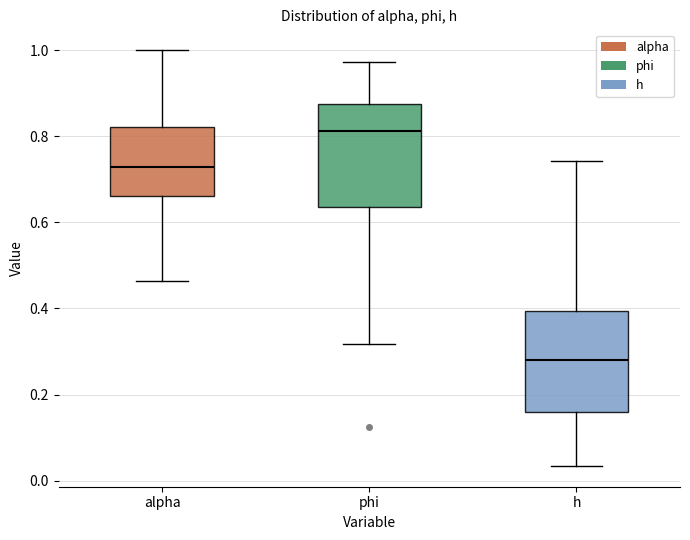

Reading left to right, transcribe this box plot: for each box, give where its median line is, the range the box spans, and where its two whiskers end, as read against the y-axis. The values are not printed on the chart, so give them approximately, as read against the axis.

alpha: median 0.72, box 0.66 to 0.82, whiskers 0.46 to 1.00
phi: median 0.82, box 0.64 to 0.88, whiskers 0.32 to 0.98
h: median 0.28, box 0.16 to 0.40, whiskers 0.04 to 0.74